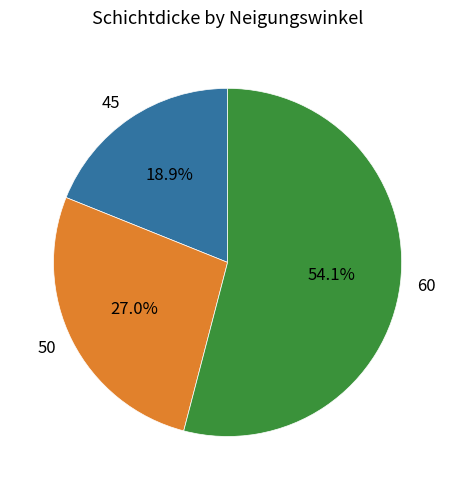

How many segments does this pie chart have?

3